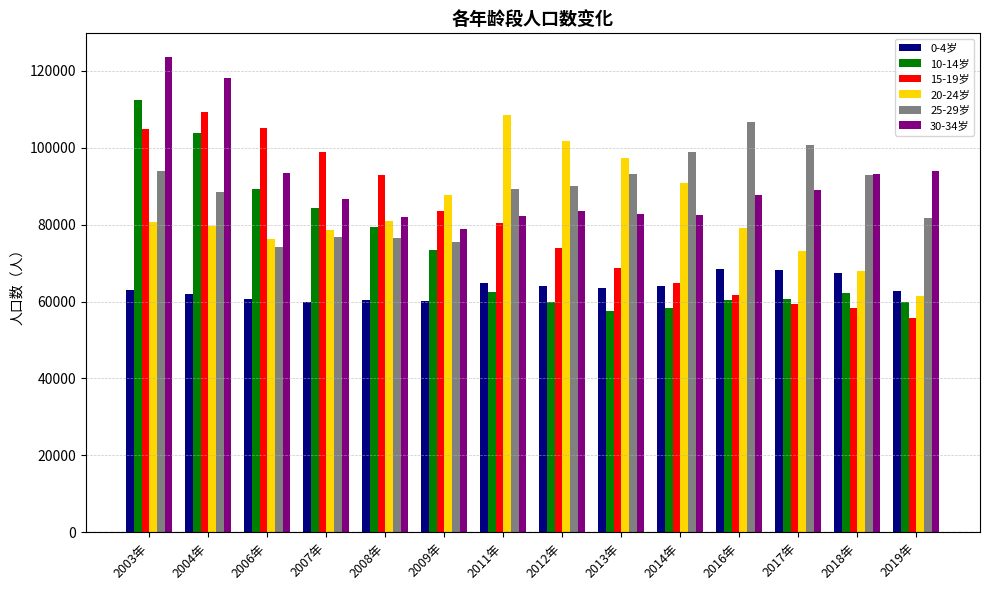

What is the difference between the second highest and minimum values in the 15-19岁 series?

49201